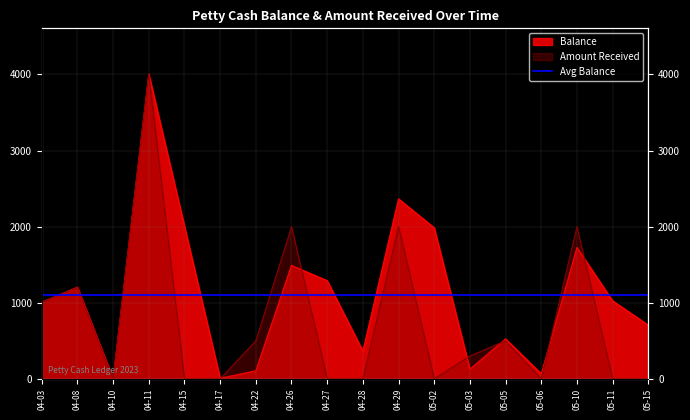

What is the label of the 16th point from the left?

05-10